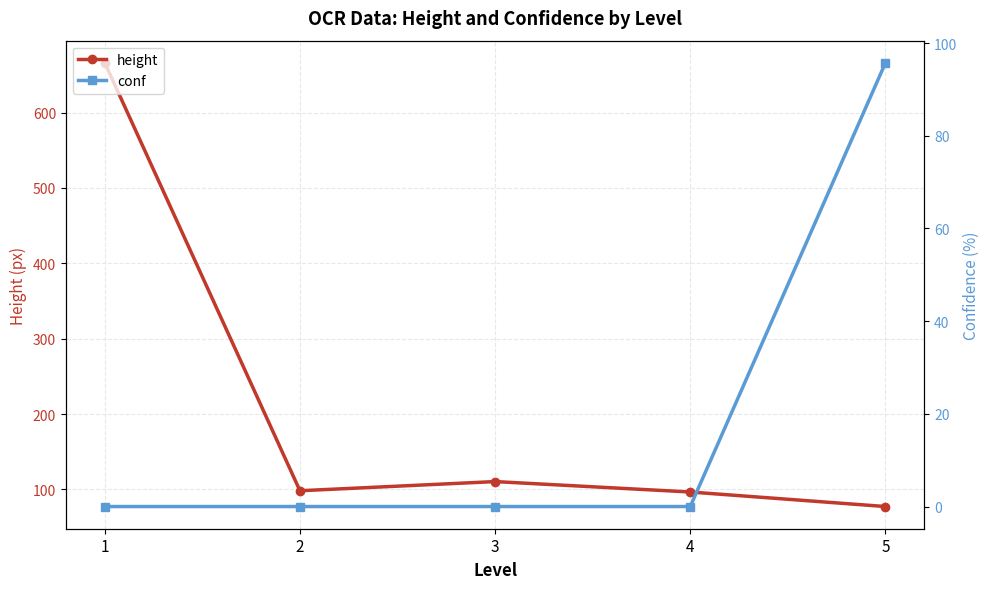

What are all the series names shown in the legend?

height, conf